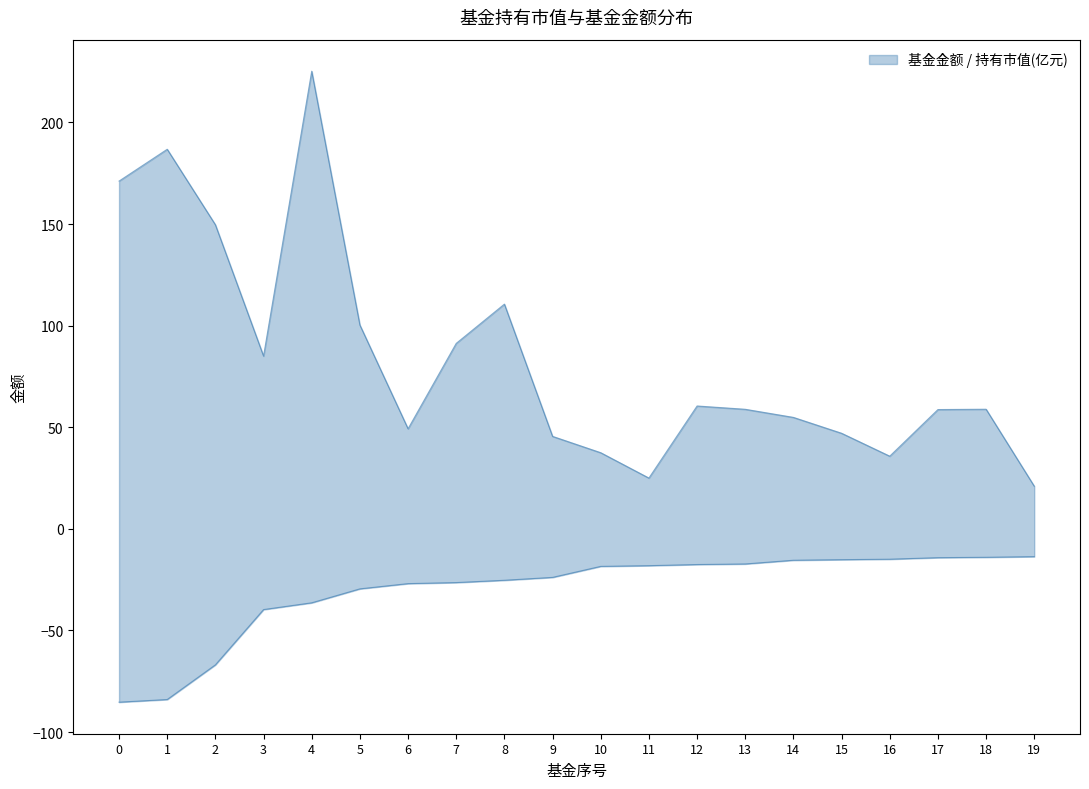

Which series has the largest range (max minus min)?

基金金额